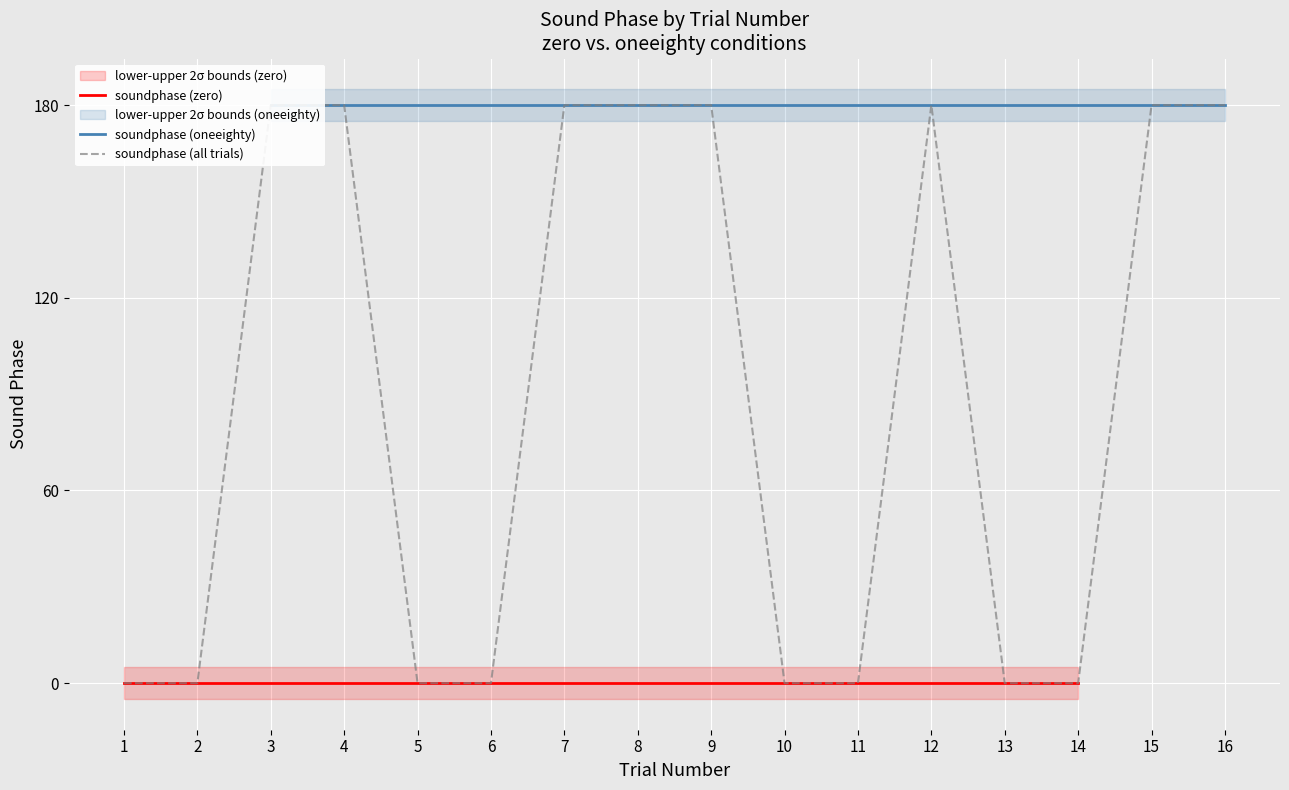

Which has a higher value, 4 or 2?

4